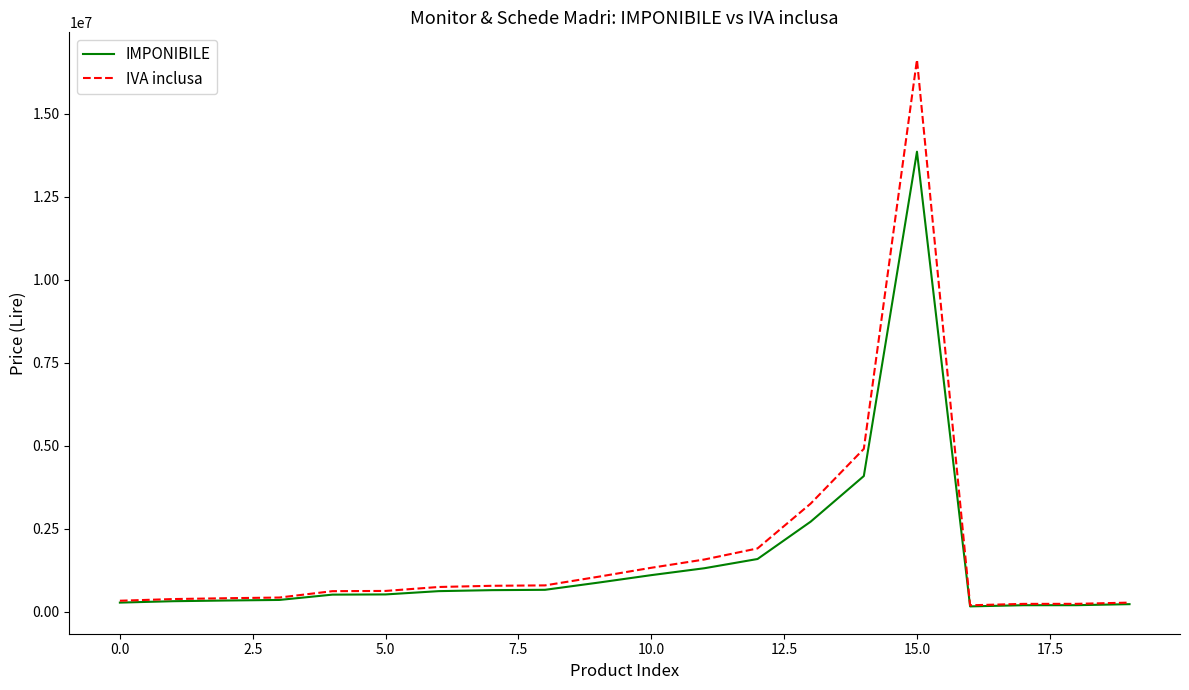

Which series has the largest range (max minus min)?

IVA inclusa